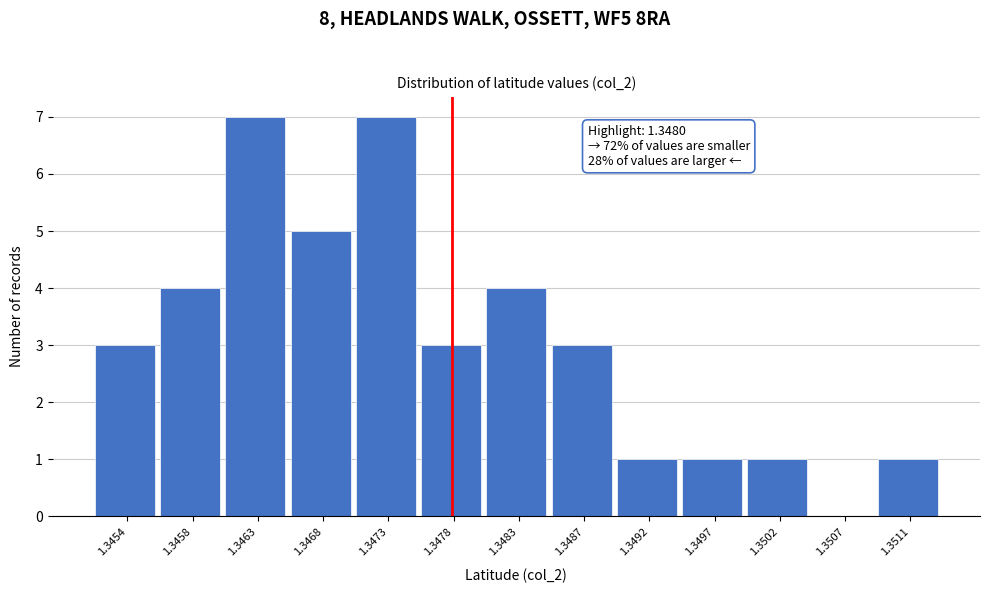

Reading left to right, extract all data points from this chart.

1.3454=3	1.3458=4	1.3463=7	1.3468=5	1.3473=7	1.3478=3	1.3483=4	1.3487=3	1.3492=1	1.3497=1	1.3502=1	1.3507=0	1.3511=1